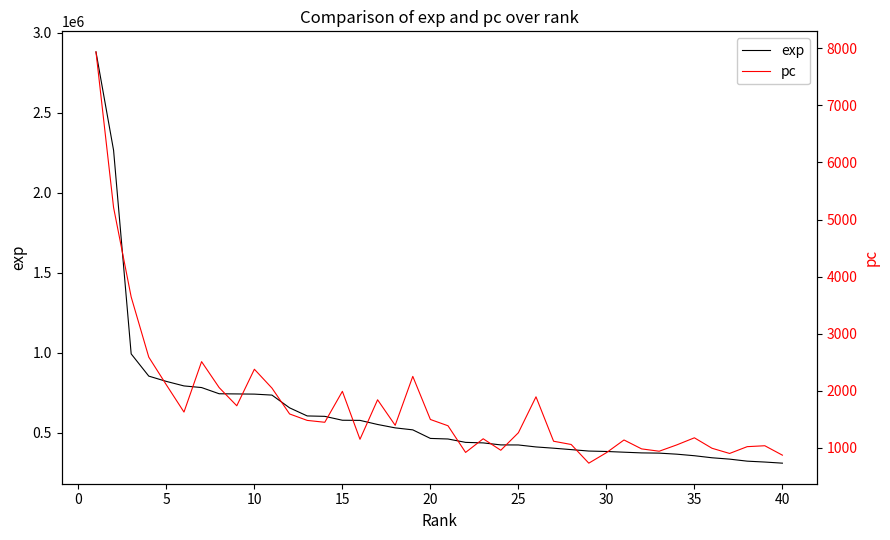

What is the maximum value for exp?

2880687